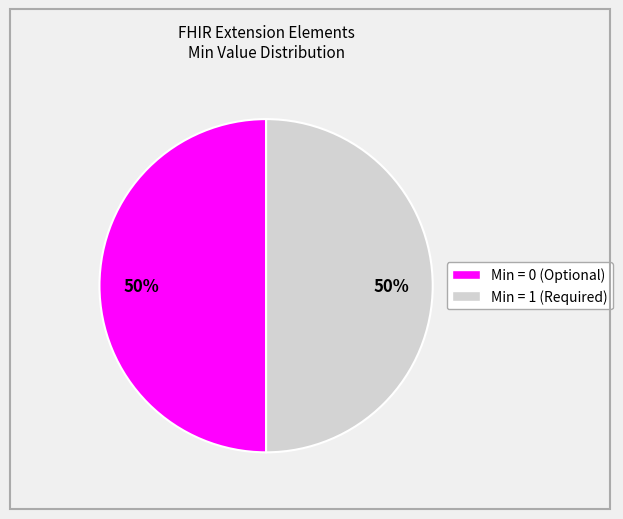

To the nearest percent, what is the average slice percentage?

50%